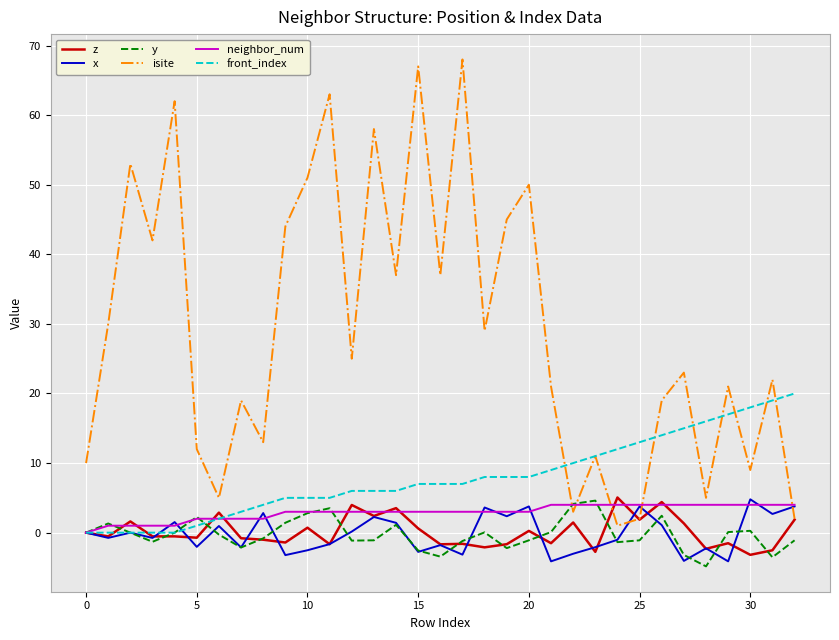

Which series has the widest spread of values?

isite